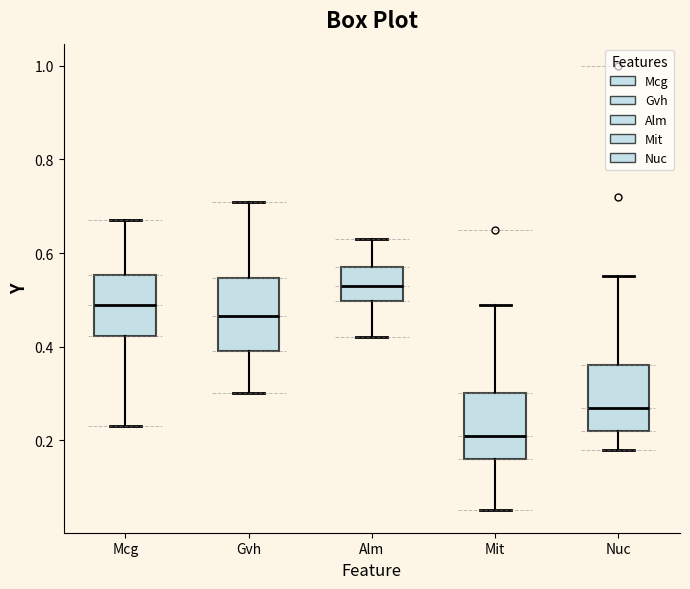

Where is the upper edge of the box for Mit on the y-axis? The values are not printed on the chart, so give them approximately, as read against the axis.

0.30